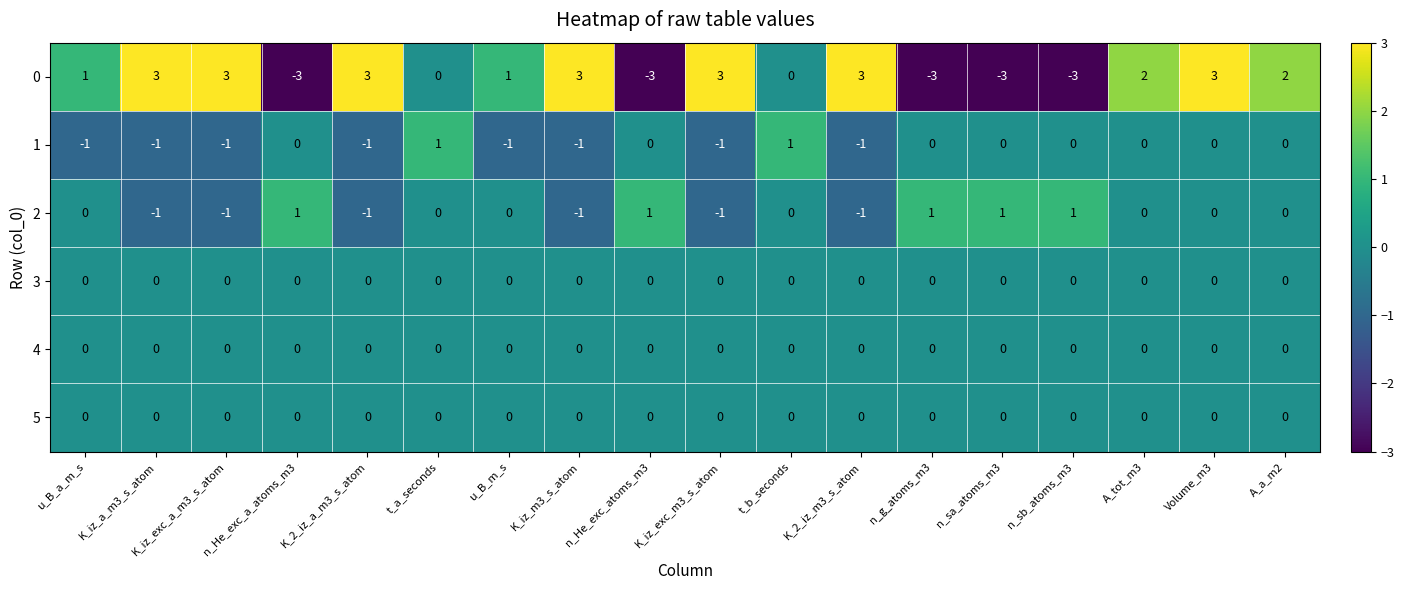

What is the maximum value shown in the chart?

3